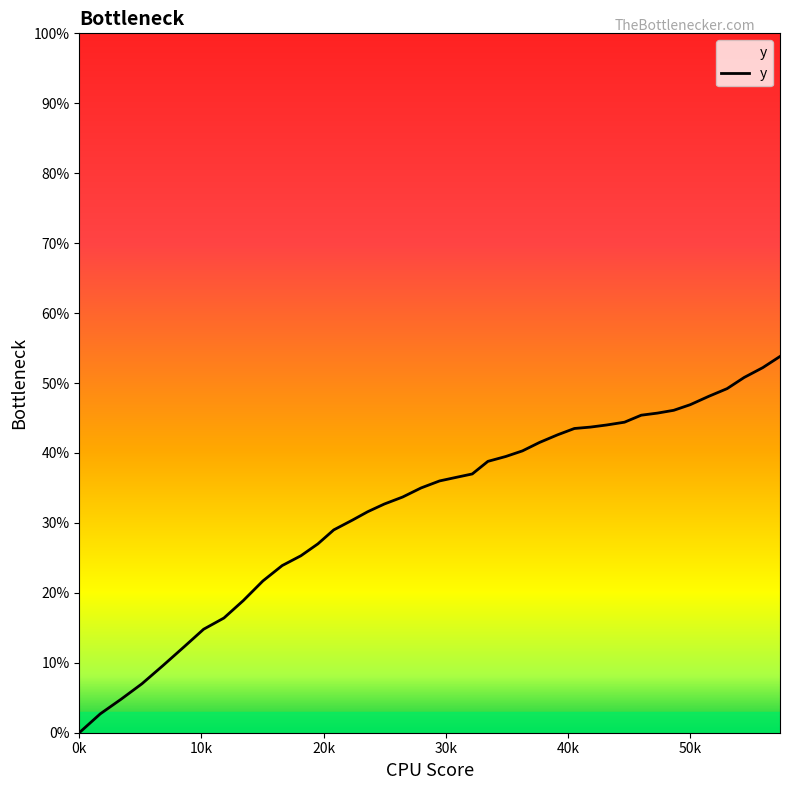

What is the difference between the maximum and minimum values?

53.8